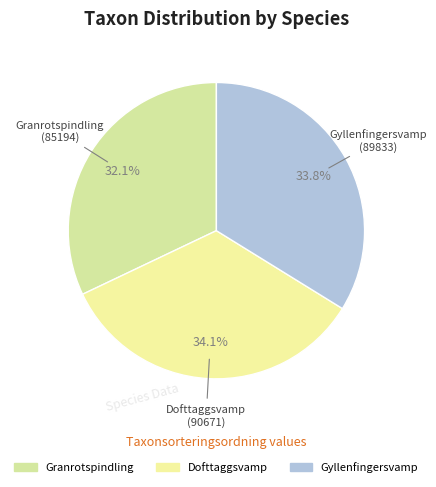

What is the smallest slice in the pie chart?

Granrotspindling